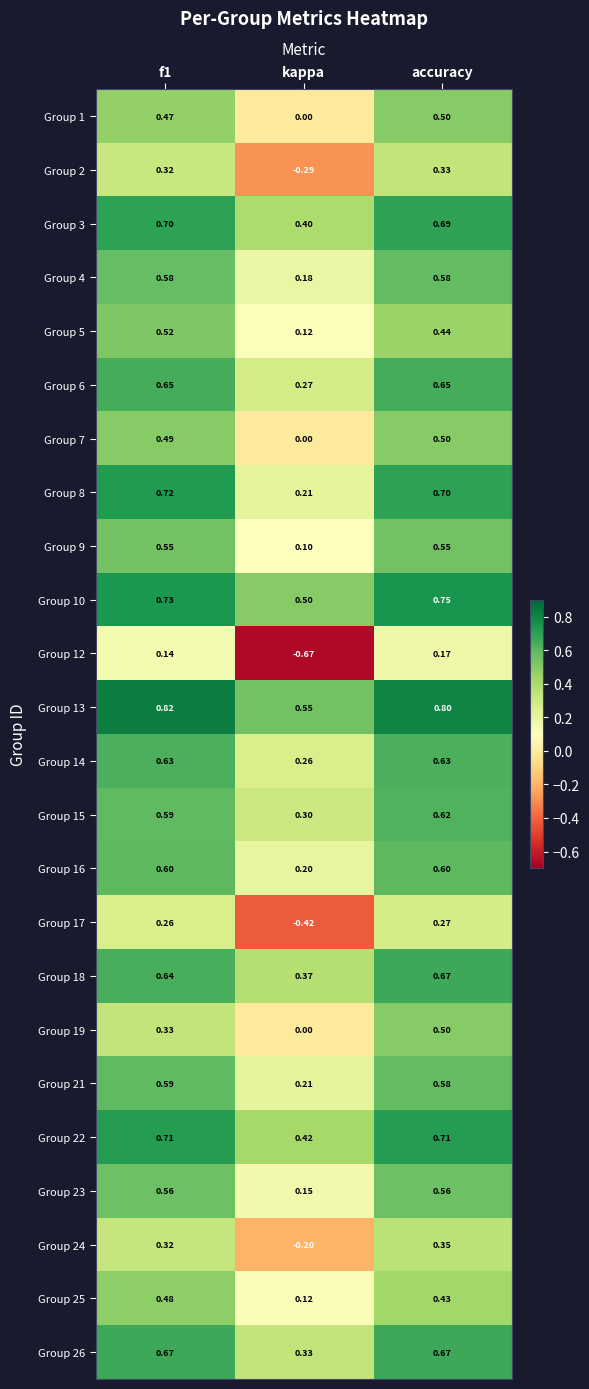

Which category has the lowest value in the Group 15 series?

kappa